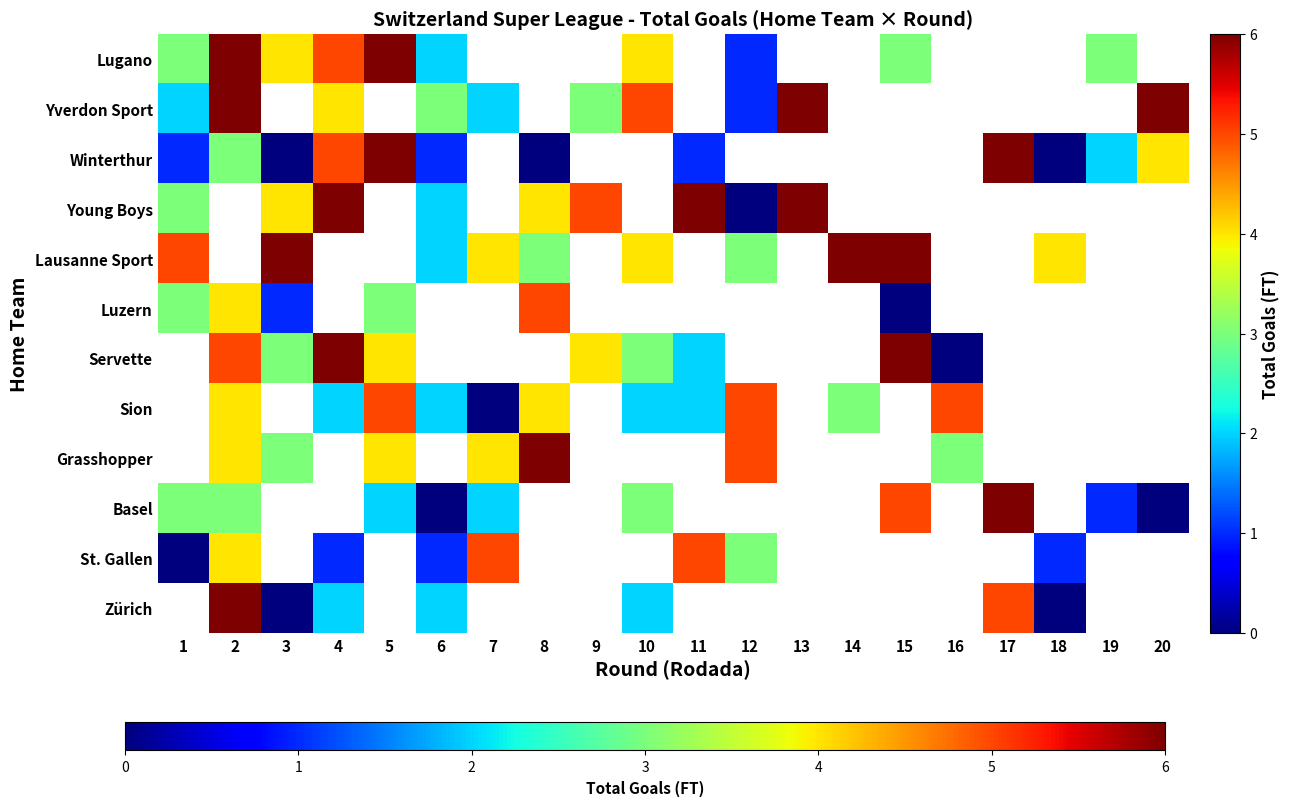

Which category has the highest value in the Lausanne Sport series?

3